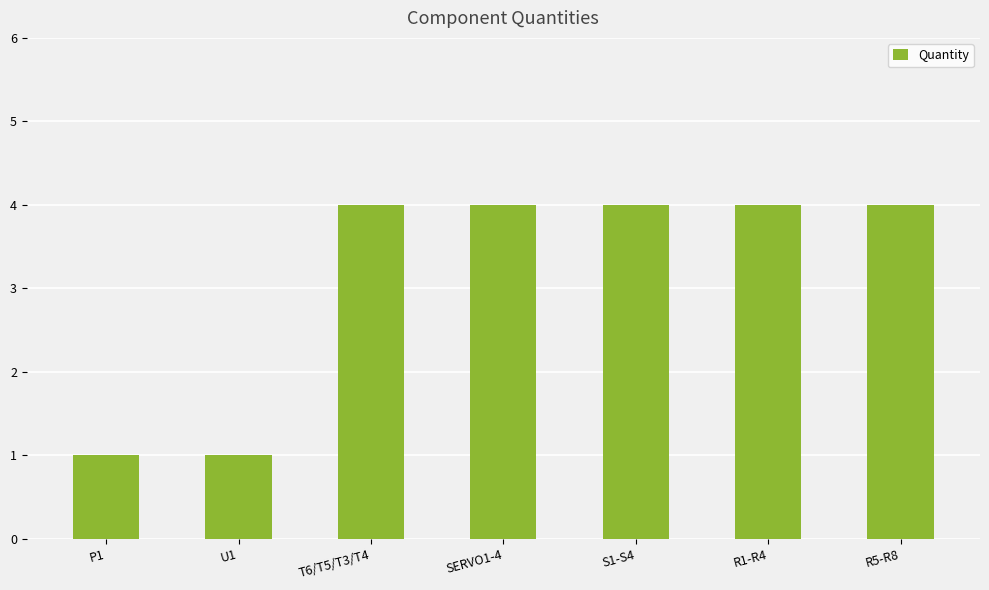

Which has a higher value, P1 or R5-R8?

R5-R8